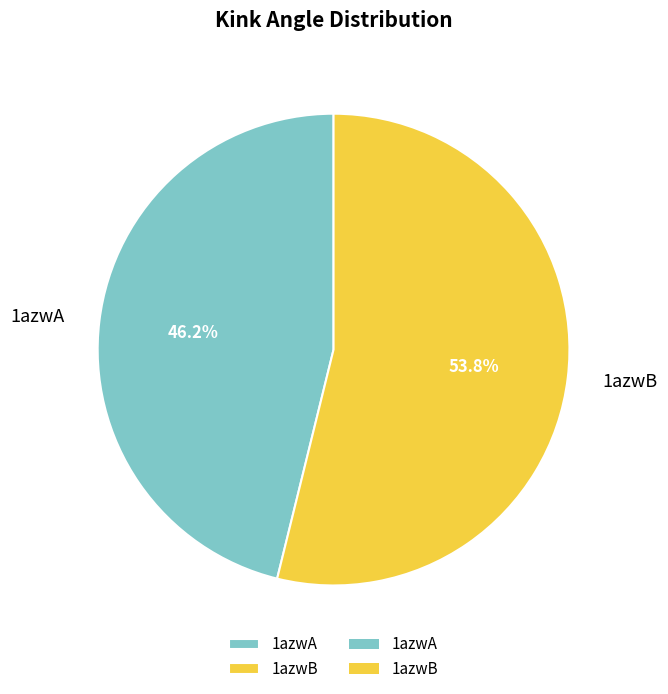

Rank the categories by value from lowest to highest.

1azwA, 1azwB